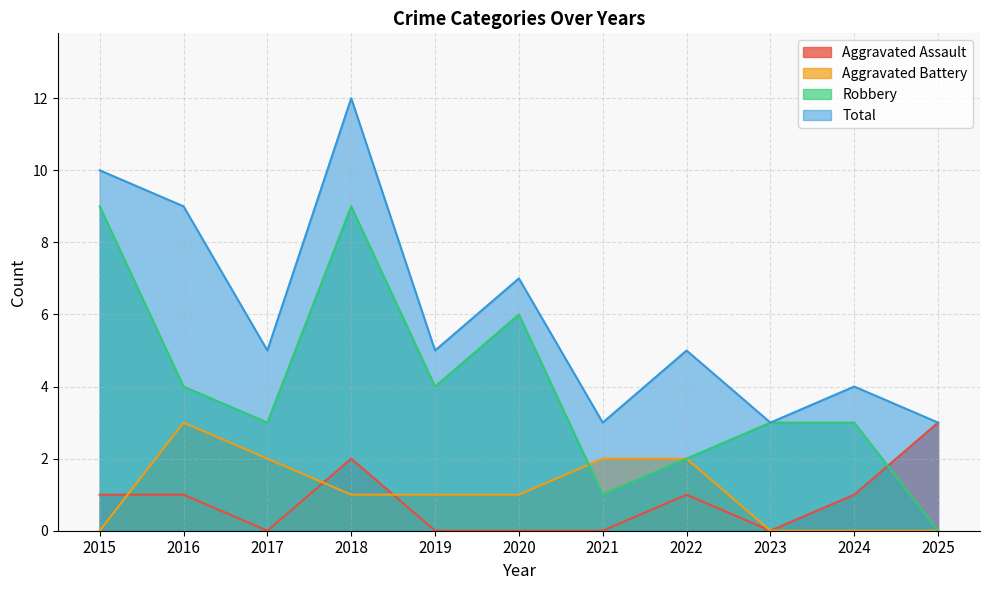

Reading left to right, what are all the values shown in this chart?

Aggravated Assault: 2015=1	2016=1	2017=0	2018=2	2019=0	2020=0	2021=0	2022=1	2023=0	2024=1	2025=3
Aggravated Battery: 2015=0	2016=3	2017=2	2018=1	2019=1	2020=1	2021=2	2022=2	2023=0	2024=0	2025=0
Robbery: 2015=9	2016=4	2017=3	2018=9	2019=4	2020=6	2021=1	2022=2	2023=3	2024=3	2025=0
Total: 2015=10	2016=9	2017=5	2018=12	2019=5	2020=7	2021=3	2022=5	2023=3	2024=4	2025=3